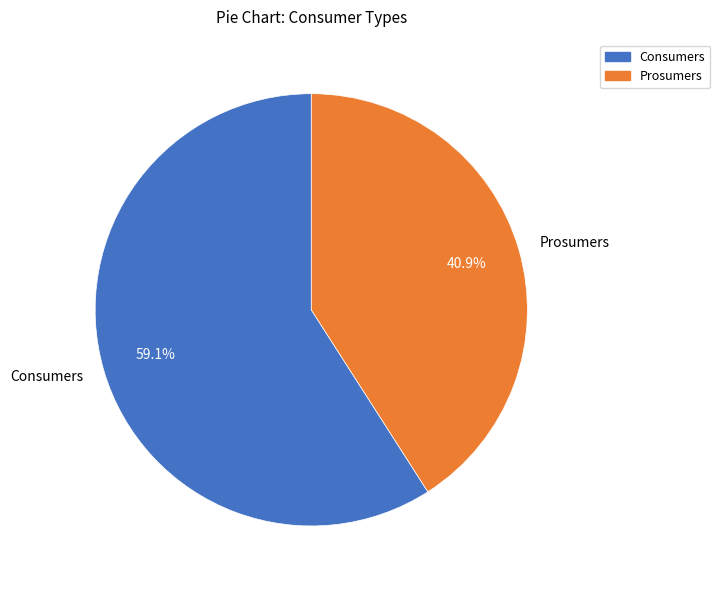

What is the ratio of the value at Prosumers to the value at Consumers?

0.7